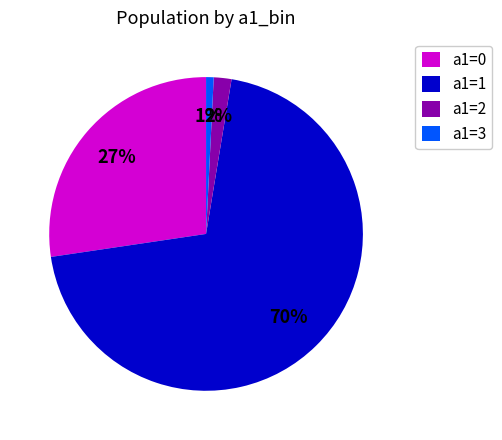

Which has a higher value, a1=2 or a1=1?

a1=1